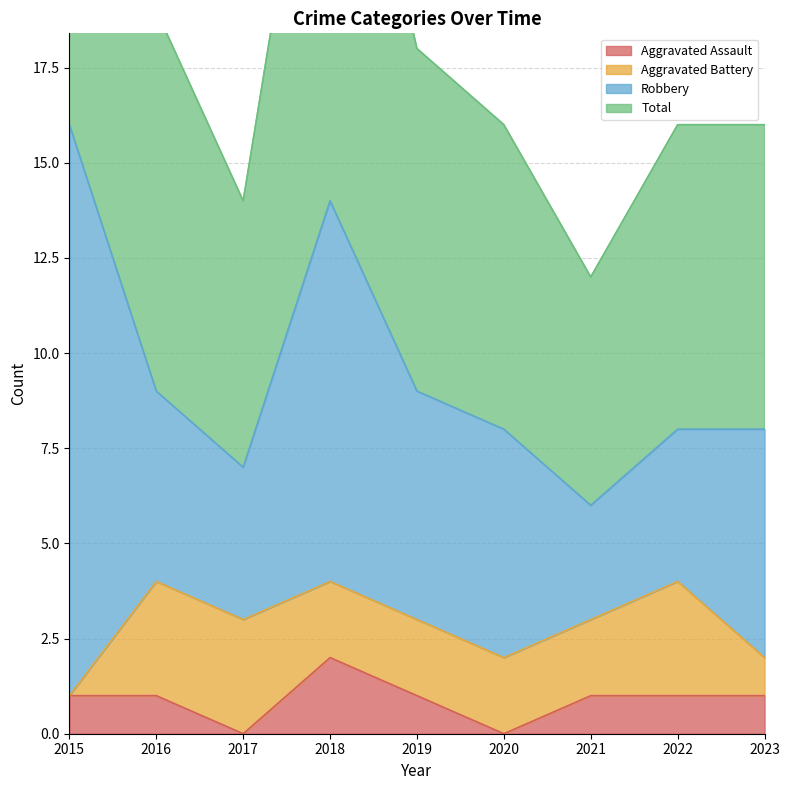

Is it true that Aggravated Assault equals 2 at 2019?

False